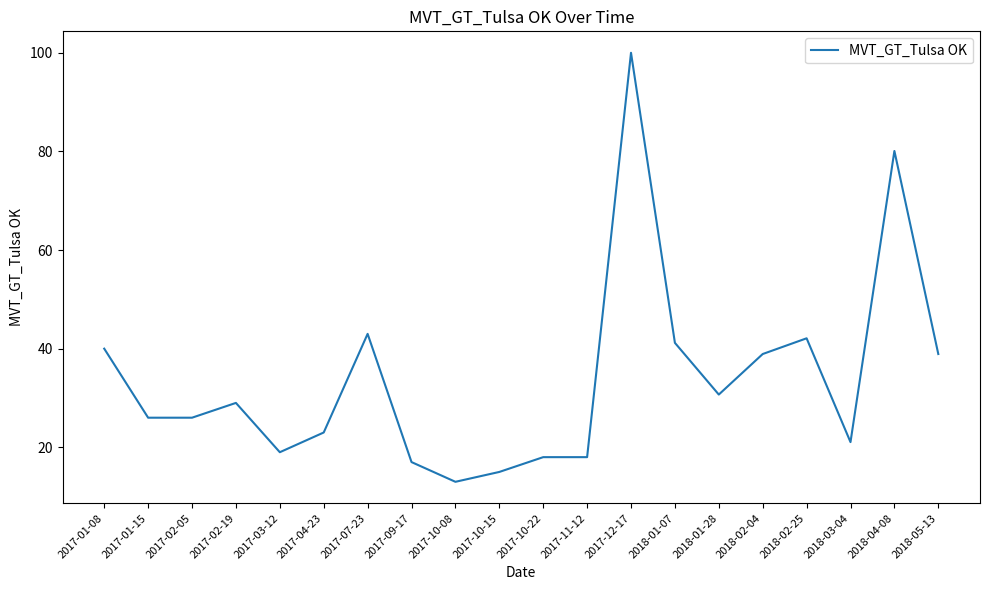

At which category does the chart reach its minimum across all series?

2017-10-08